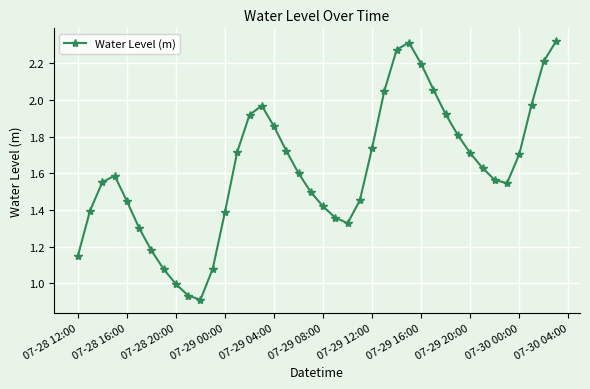

True or false: the data has more than 2 interior local peaks.

True